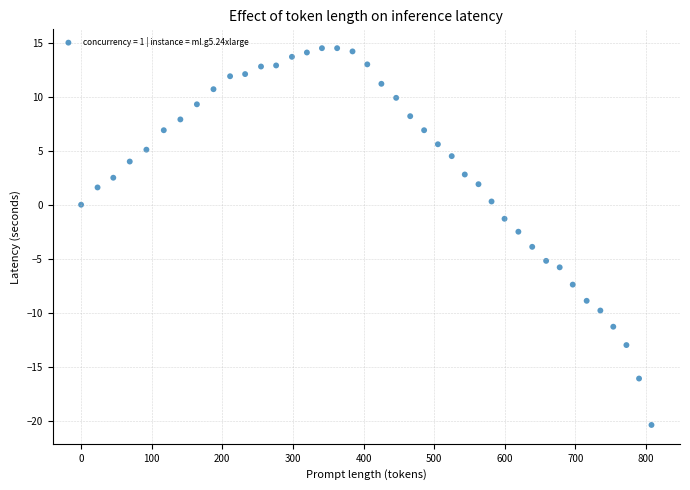

What is the range of Y values (max minus min)?

34.9